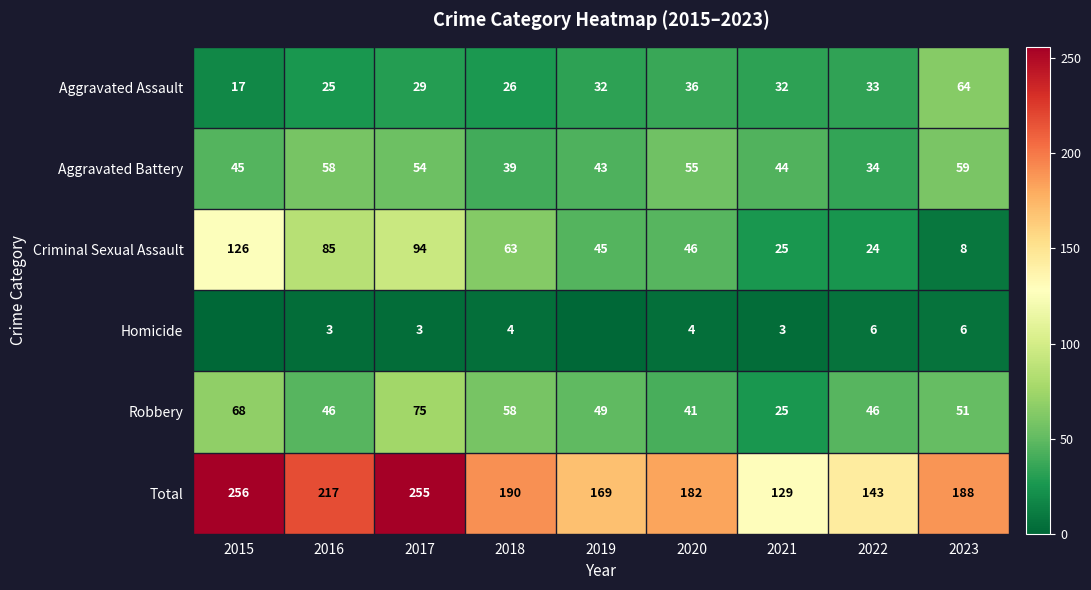

What is the difference between the second highest and minimum values in the Homicide series?

6